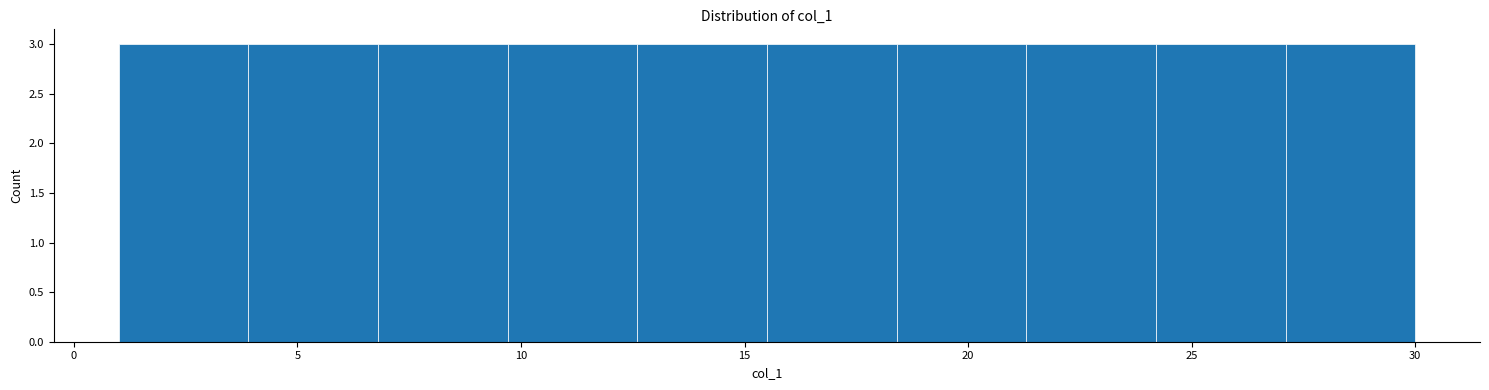

Reading left to right, transcribe this chart: for each bar, give the range it covers on the x-axis and its height. Neither the bar edges nor the heights are printed on the chart, so give them approximately, as read against the axes.

1.0 to 3.9: 3
3.9 to 6.8: 3
6.8 to 9.7: 3
9.7 to 12.6: 3
12.6 to 15.5: 3
15.5 to 18.4: 3
18.4 to 21.3: 3
21.3 to 24.2: 3
24.2 to 27.1: 3
27.1 to 30.0: 3